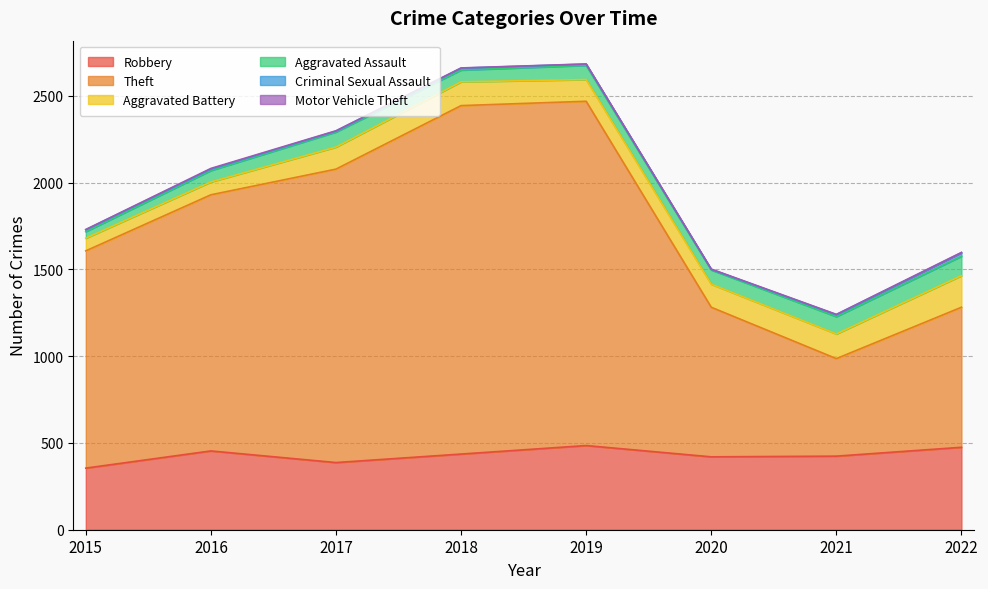

What is the value of the Theft point at the 1st from the left?

1252